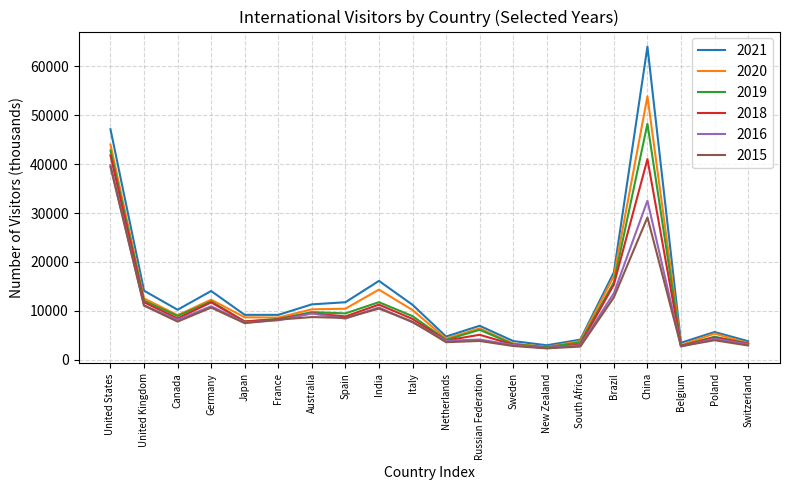

The value of 2019 at United States is 42802. True or false?

True